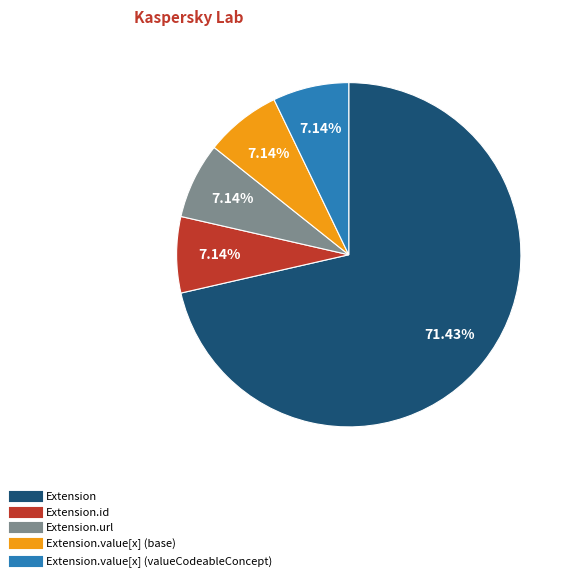

Is there a majority slice in this chart?

Yes